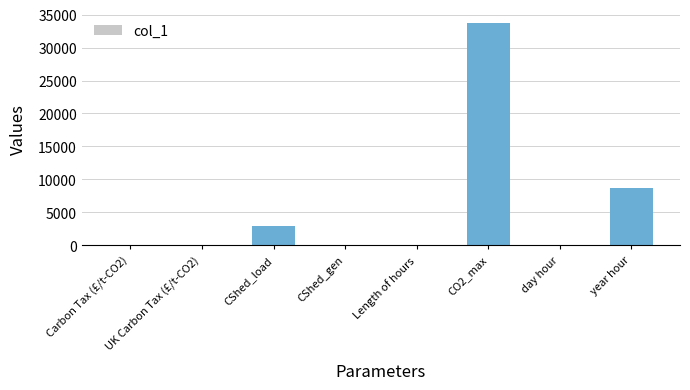

What is the change in value from CShed_load to year hour?

+5766.0